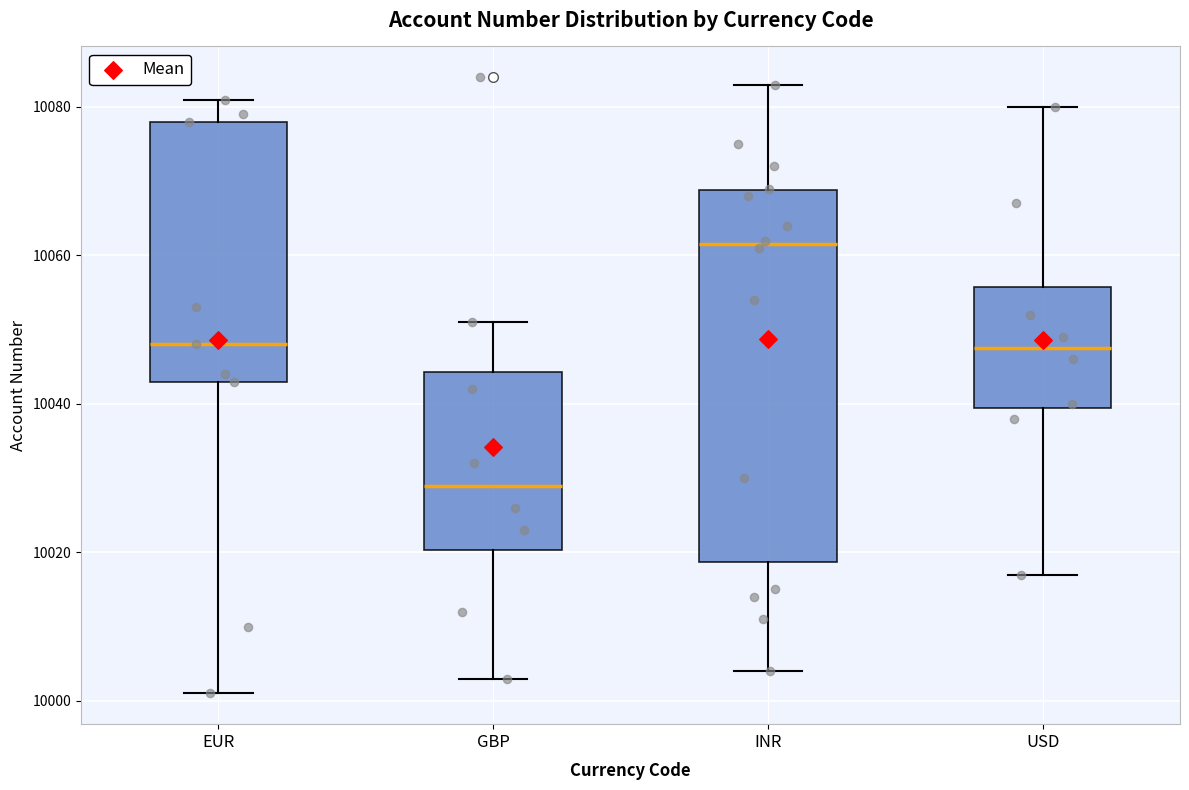

Reading left to right, transcribe this box plot: for each box, give where its median line is, the range the box spans, and where its two whiskers end, as read against the y-axis. The values are not printed on the chart, so give them approximately, as read against the axis.

EUR: median 10048, box 10044 to 10078, whiskers 10002 to 10082
GBP: median 10030, box 10020 to 10044, whiskers 10004 to 10052
INR: median 10062, box 10018 to 10068, whiskers 10004 to 10084
USD: median 10048, box 10040 to 10056, whiskers 10018 to 10080